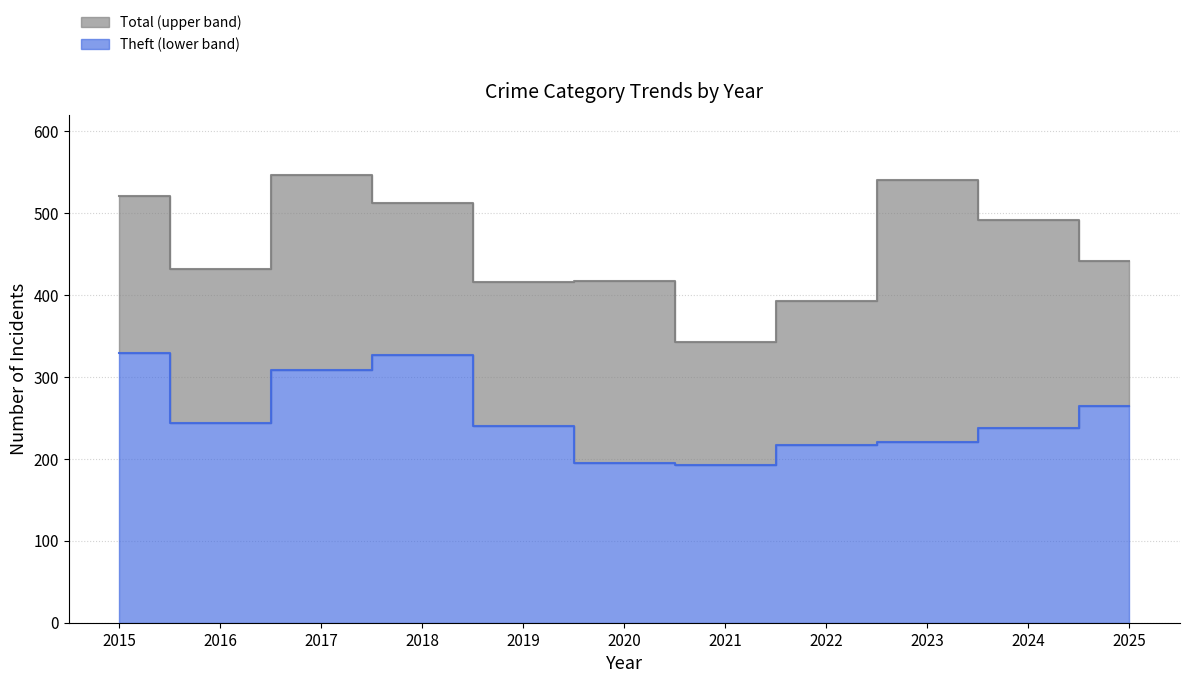

The value of Motor Vehicle Theft at 2015 is 71. True or false?

False